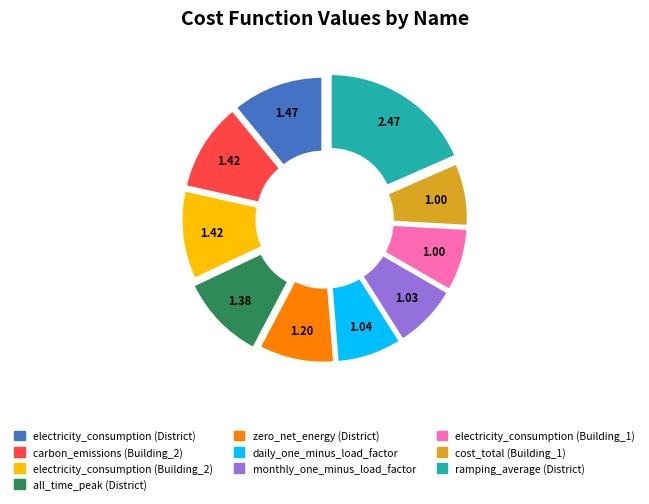

Is there any slice that represents more than half of the pie?

No